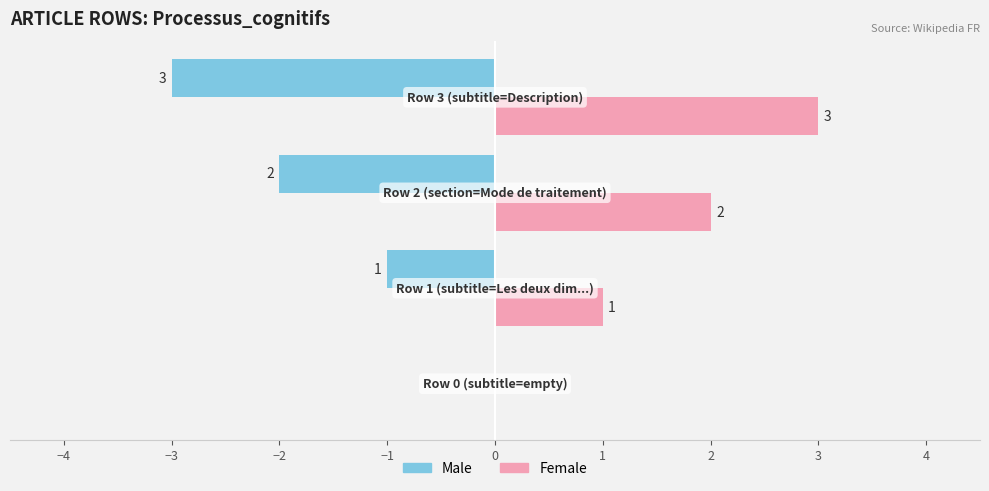

What is the sum of all Male values?

-6